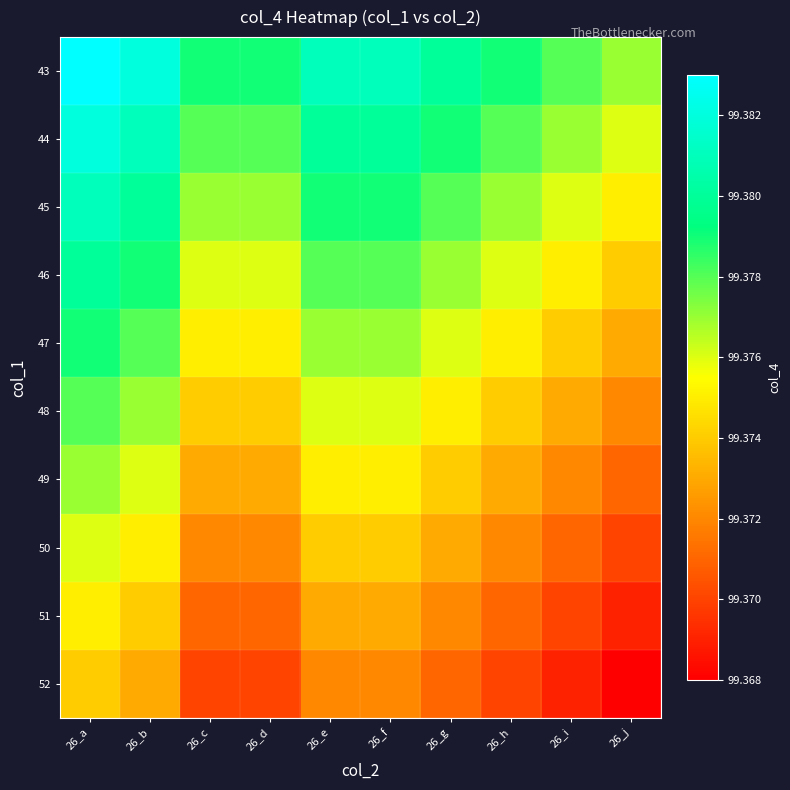

Reading left to right, list all the values displayed in this chart.

43: 26_a=99.4	26_b=99.4	26_c=99.4	26_d=99.4	26_e=99.4	26_f=99.4	26_g=99.4	26_h=99.4	26_i=99.4	26_j=99.4
44: 26_a=99.4	26_b=99.4	26_c=99.4	26_d=99.4	26_e=99.4	26_f=99.4	26_g=99.4	26_h=99.4	26_i=99.4	26_j=99.4
45: 26_a=99.4	26_b=99.4	26_c=99.4	26_d=99.4	26_e=99.4	26_f=99.4	26_g=99.4	26_h=99.4	26_i=99.4	26_j=99.4
46: 26_a=99.4	26_b=99.4	26_c=99.4	26_d=99.4	26_e=99.4	26_f=99.4	26_g=99.4	26_h=99.4	26_i=99.4	26_j=99.4
47: 26_a=99.4	26_b=99.4	26_c=99.4	26_d=99.4	26_e=99.4	26_f=99.4	26_g=99.4	26_h=99.4	26_i=99.4	26_j=99.4
48: 26_a=99.4	26_b=99.4	26_c=99.4	26_d=99.4	26_e=99.4	26_f=99.4	26_g=99.4	26_h=99.4	26_i=99.4	26_j=99.4
49: 26_a=99.4	26_b=99.4	26_c=99.4	26_d=99.4	26_e=99.4	26_f=99.4	26_g=99.4	26_h=99.4	26_i=99.4	26_j=99.4
50: 26_a=99.4	26_b=99.4	26_c=99.4	26_d=99.4	26_e=99.4	26_f=99.4	26_g=99.4	26_h=99.4	26_i=99.4	26_j=99.4
51: 26_a=99.4	26_b=99.4	26_c=99.4	26_d=99.4	26_e=99.4	26_f=99.4	26_g=99.4	26_h=99.4	26_i=99.4	26_j=99.4
52: 26_a=99.4	26_b=99.4	26_c=99.4	26_d=99.4	26_e=99.4	26_f=99.4	26_g=99.4	26_h=99.4	26_i=99.4	26_j=99.4